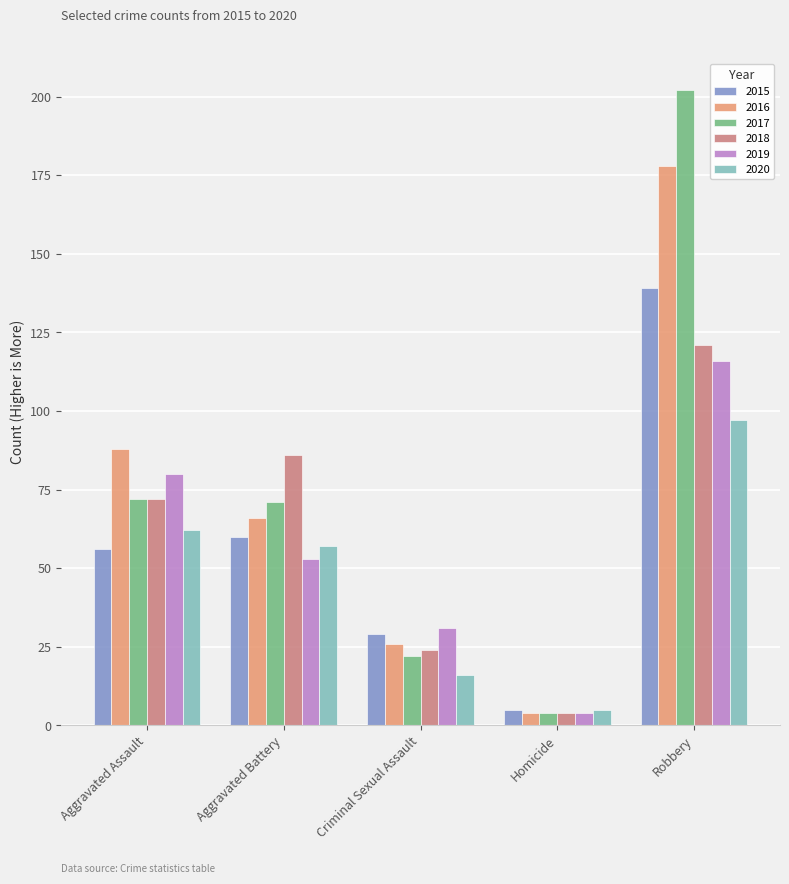

Rank the categories by 2019 value from lowest to highest.

Homicide, Criminal Sexual Assault, Aggravated Battery, Aggravated Assault, Robbery